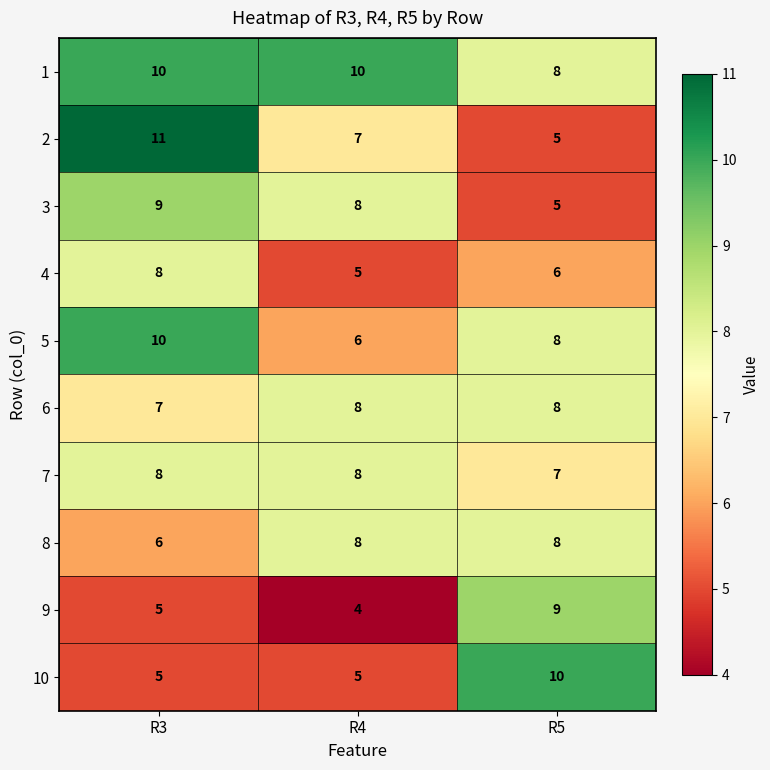

Which series has the largest total across all categories?

1